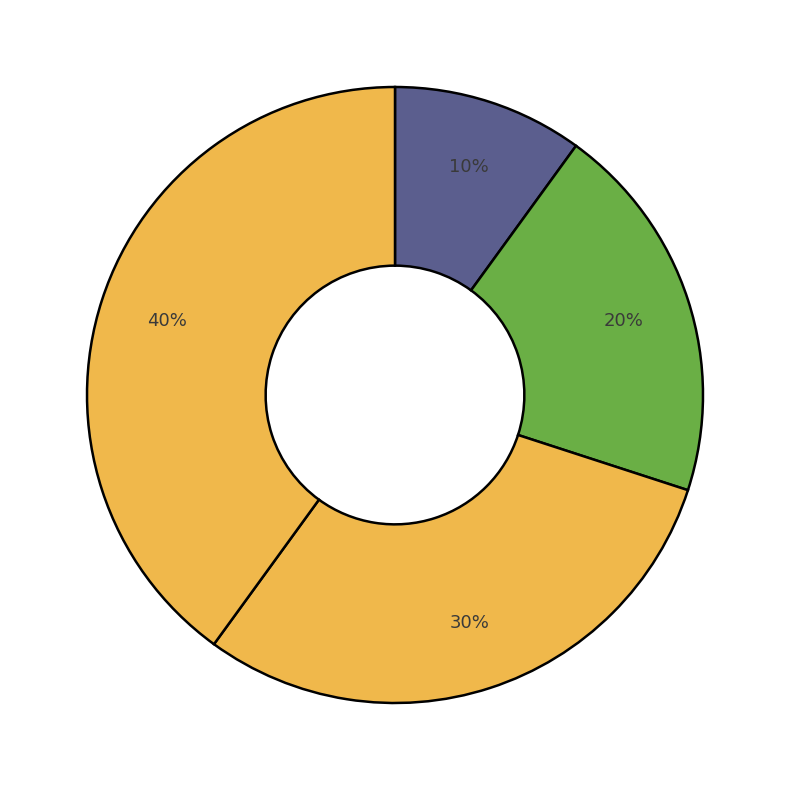

How many slices are in this pie chart?

4